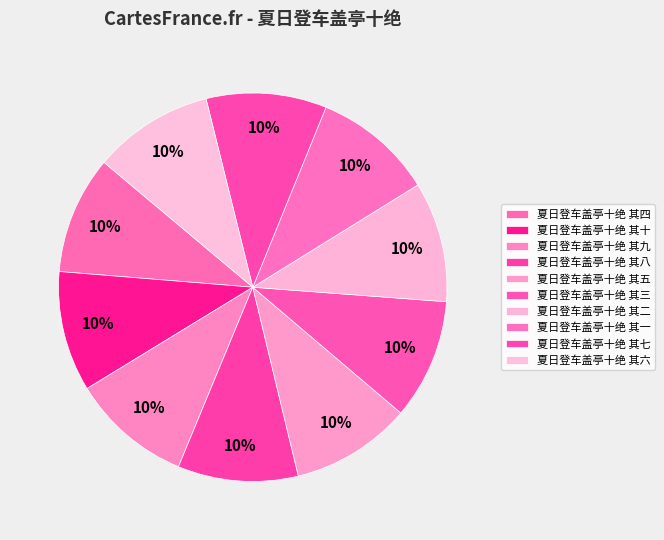

Is there any slice that represents more than half of the pie?

No